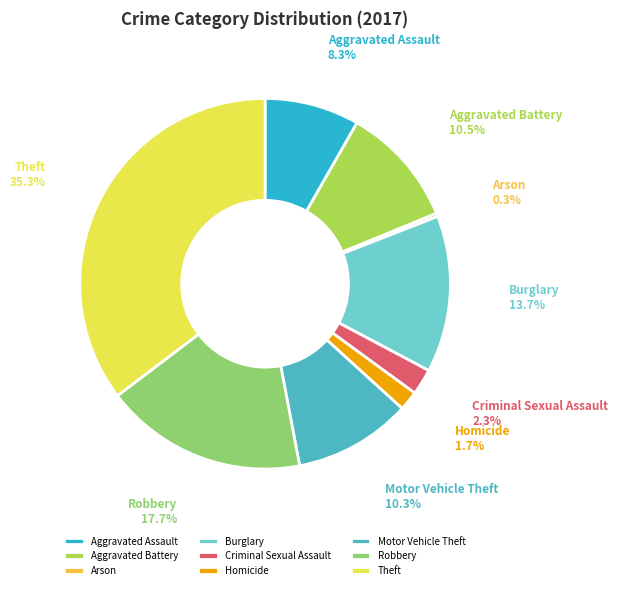

True or false: Arson accounts for 0% of the total.

True